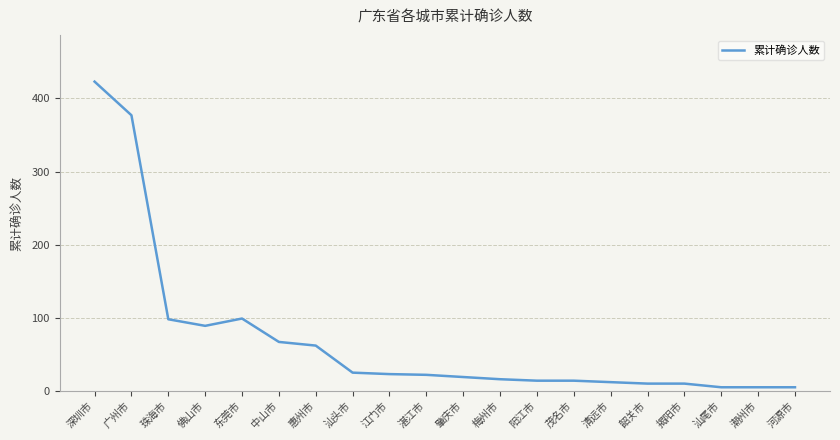

Which category has the highest value across all series?

深圳市